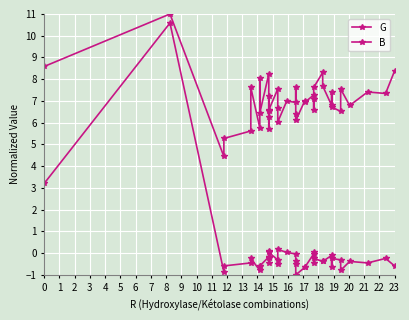

What is the sum of the G values at 13 and 10?

12.2